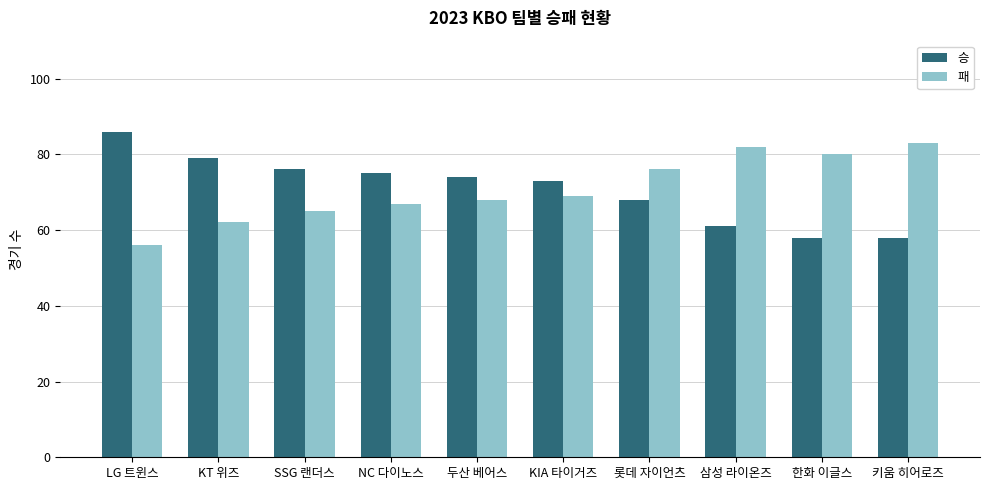

What is the average value of the 승 series?

71